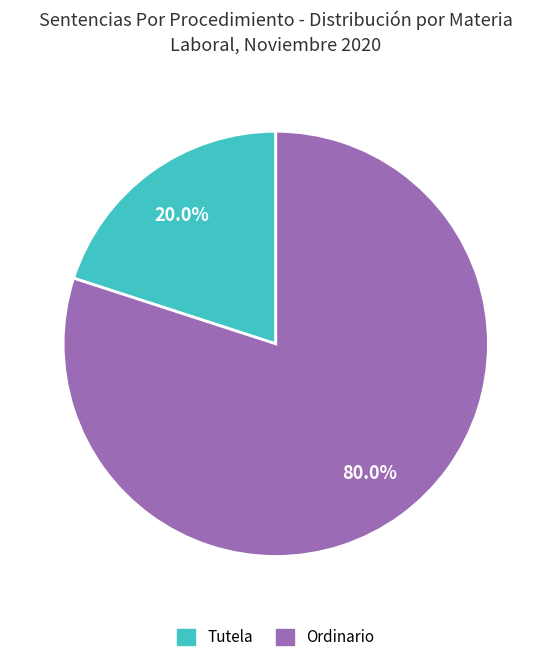

Which category has the biggest portion of the pie?

Ordinario